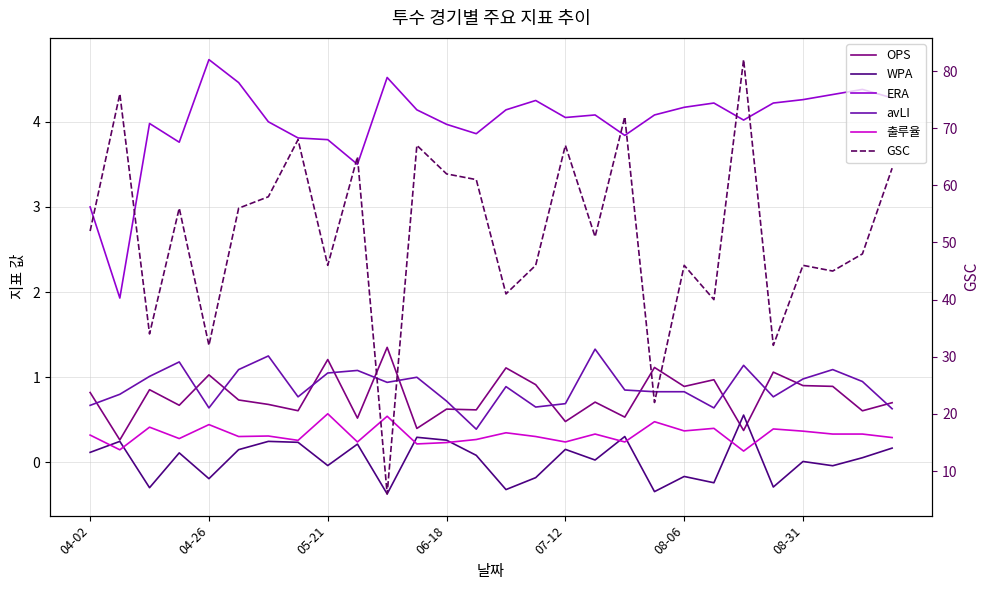

Reading left to right, extract all data points from this chart.

OPS: 0.8	0.3	0.9	0.7	1.0	0.7	0.7	0.6	1.2	0.5	1.4	0.4	0.6	0.6	1.1	0.9	0.5	0.7	0.5	1.1	0.9	1.0	0.4	1.1	0.9	0.9	0.6	0.7
WPA: 0.1	0.2	-0.3	0.1	-0.2	0.1	0.2	0.2	-0.0	0.2	-0.4	0.3	0.3	0.1	-0.3	-0.2	0.2	0.0	0.3	-0.3	-0.2	-0.2	0.6	-0.3	0.0	-0.0	0.1	0.2
ERA: 3.0	1.9	4.0	3.8	4.7	4.5	4.0	3.8	3.8	3.5	4.5	4.1	4.0	3.9	4.1	4.2	4.0	4.1	3.8	4.1	4.2	4.2	4.0	4.2	4.3	4.3	4.4	4.3
avLI: 0.7	0.8	1.0	1.2	0.6	1.1	1.2	0.8	1.1	1.1	0.9	1.0	0.7	0.4	0.9	0.7	0.7	1.3	0.8	0.8	0.8	0.6	1.1	0.8	1.0	1.1	0.9	0.6
출루율: 0.3	0.1	0.4	0.3	0.4	0.3	0.3	0.3	0.6	0.2	0.5	0.2	0.2	0.3	0.3	0.3	0.2	0.3	0.2	0.5	0.4	0.4	0.1	0.4	0.4	0.3	0.3	0.3
GSC: 52.0	76.0	34.0	56.0	32.0	56.0	58.0	68.0	46.0	65.0	6.0	67.0	62.0	61.0	41.0	46.0	67.0	51.0	72.0	22.0	46.0	40.0	82.0	32.0	46.0	45.0	48.0	63.0